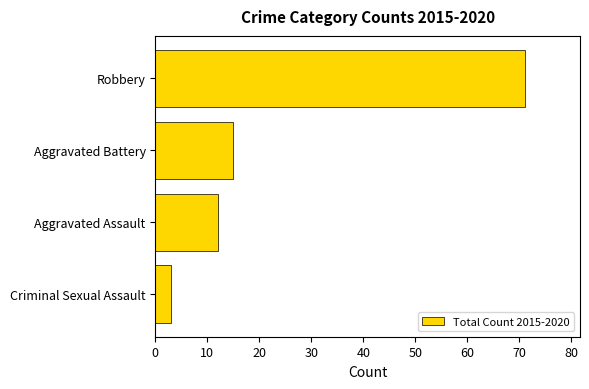

What is the difference between the maximum and minimum values?

68